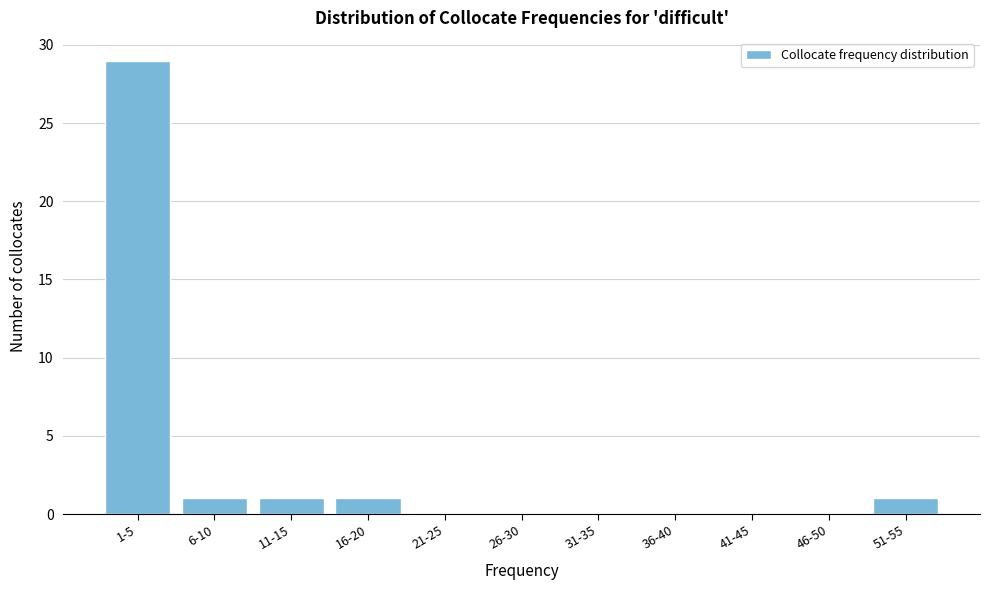

Reading left to right, list all the values displayed in this chart.

1-5=29	6-10=1	11-15=1	16-20=1	21-25=0	26-30=0	31-35=0	36-40=0	41-45=0	46-50=0	51-55=1